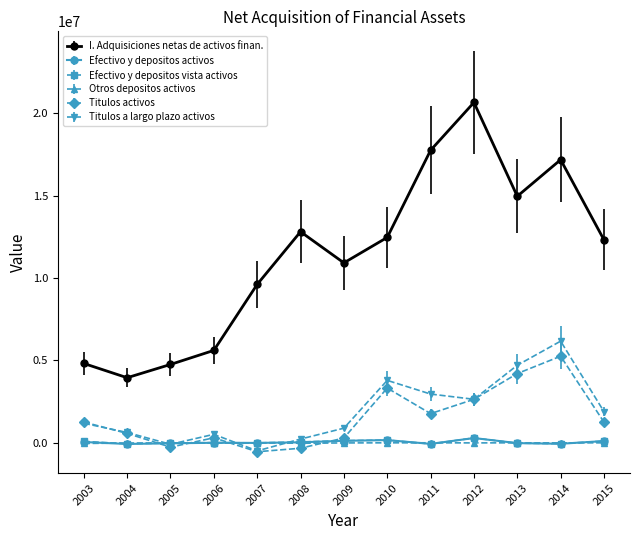

Does the chart display data point markers on the line(s)?

Yes